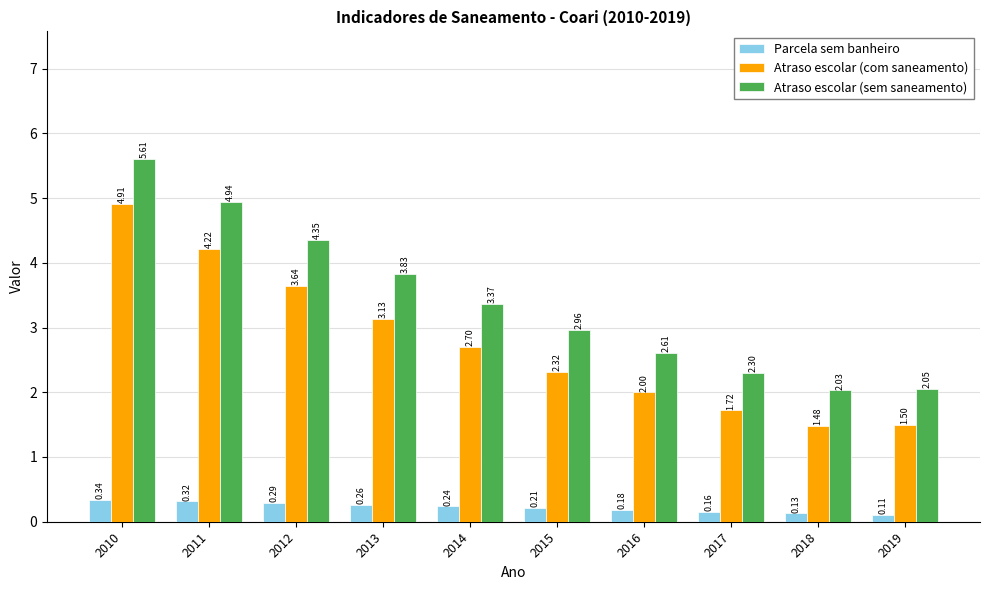

List the labels in order of Atraso escolar (sem saneamento) value, largest first.

2010, 2011, 2012, 2013, 2014, 2015, 2016, 2017, 2019, 2018